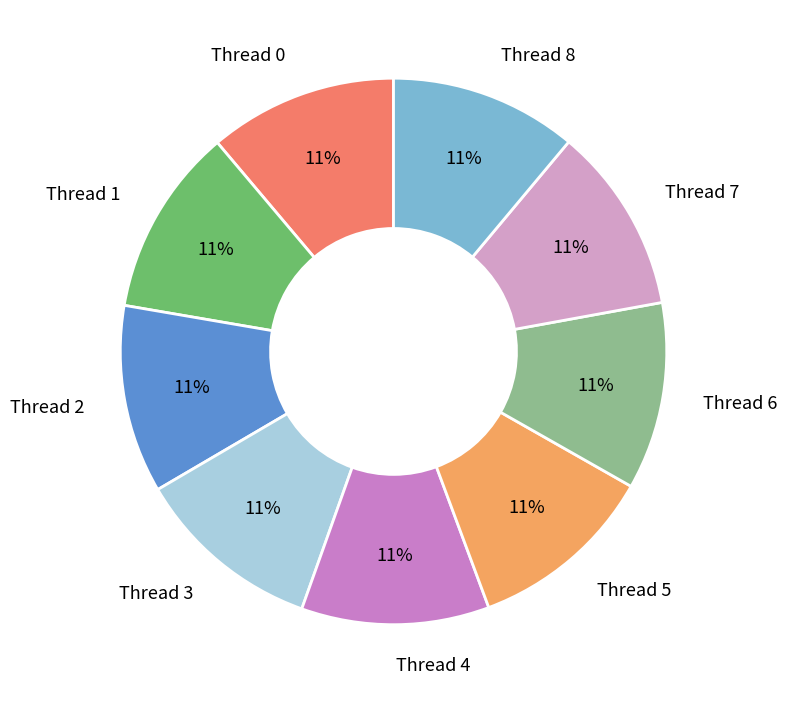

Is there a majority slice in this chart?

No